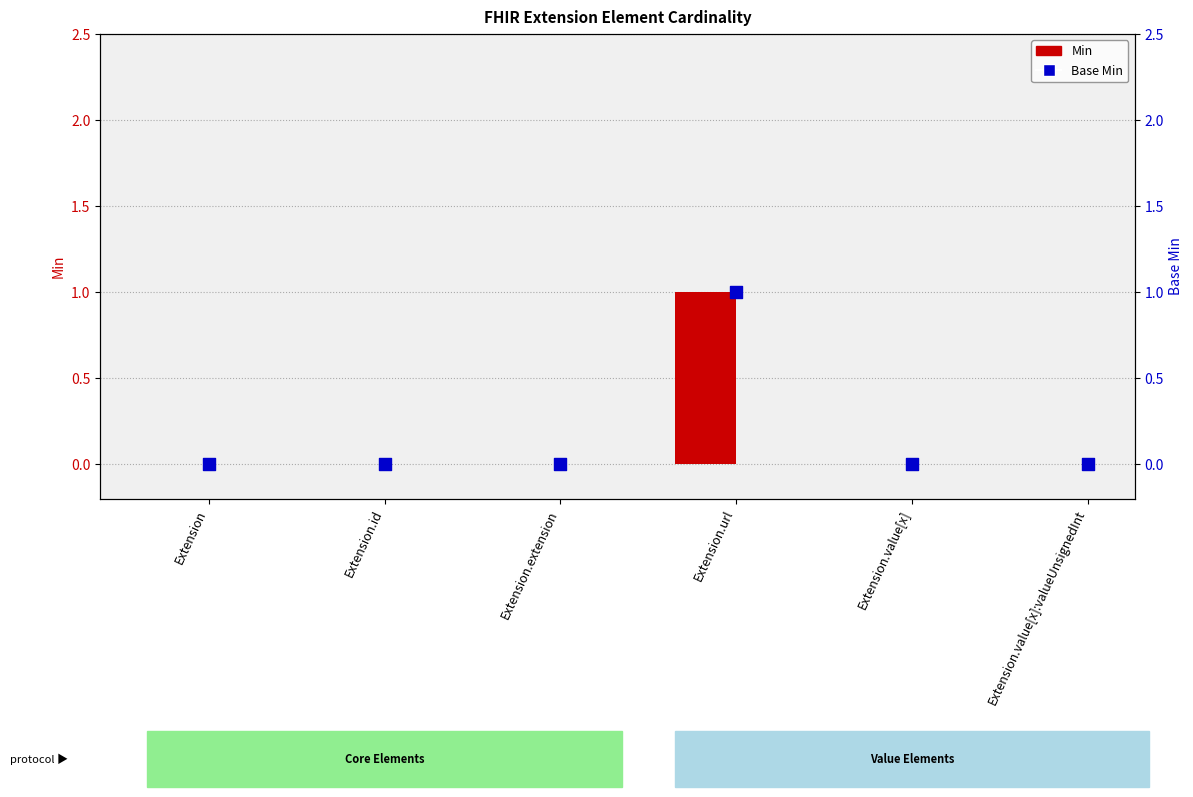

Which series contains the lowest Y value?

Min